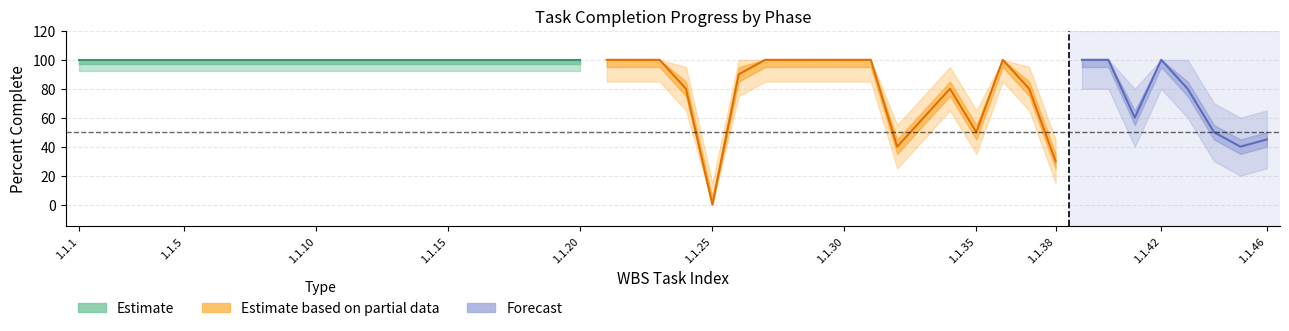

Which label corresponds to the largest value in the chart?

1.1.1